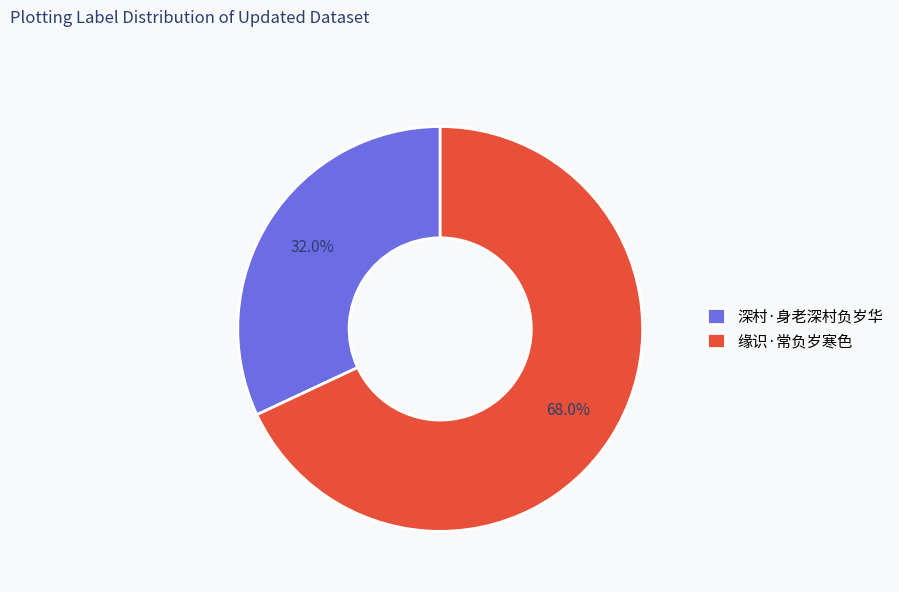

True or false: 深村·身老深村负岁华 accounts for 42% of the total.

False